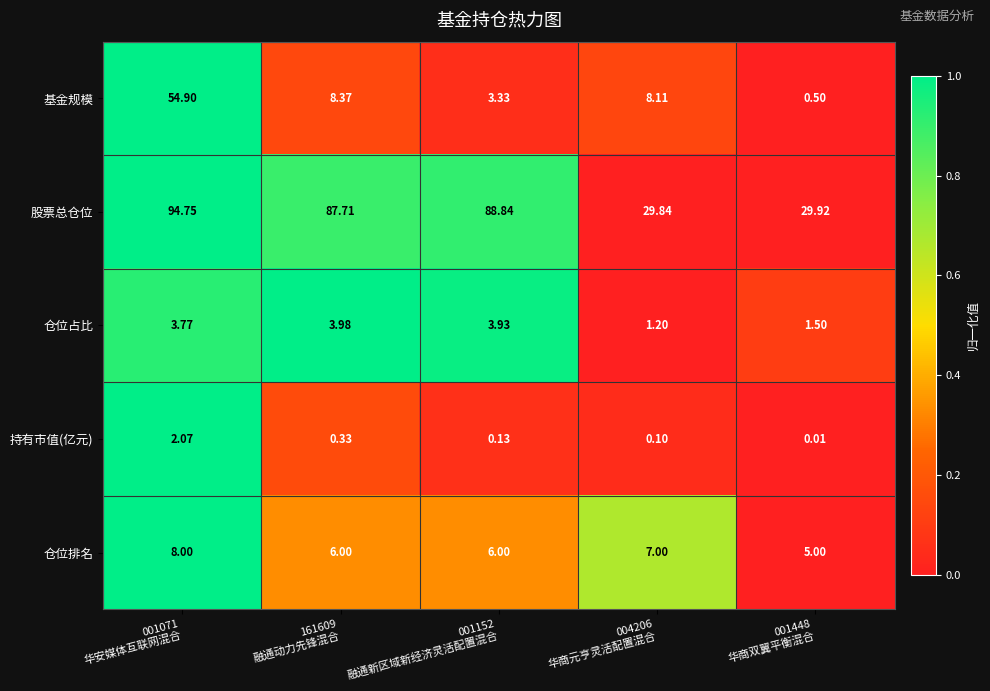

Which series has the largest range (max minus min)?

股票总仓位